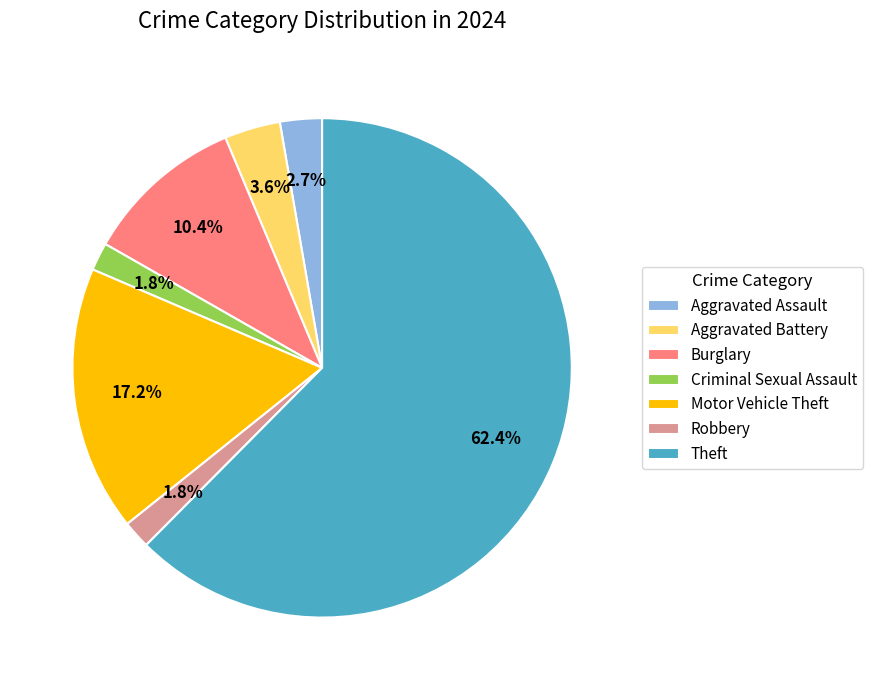

Is Criminal Sexual Assault the majority of the pie?

No